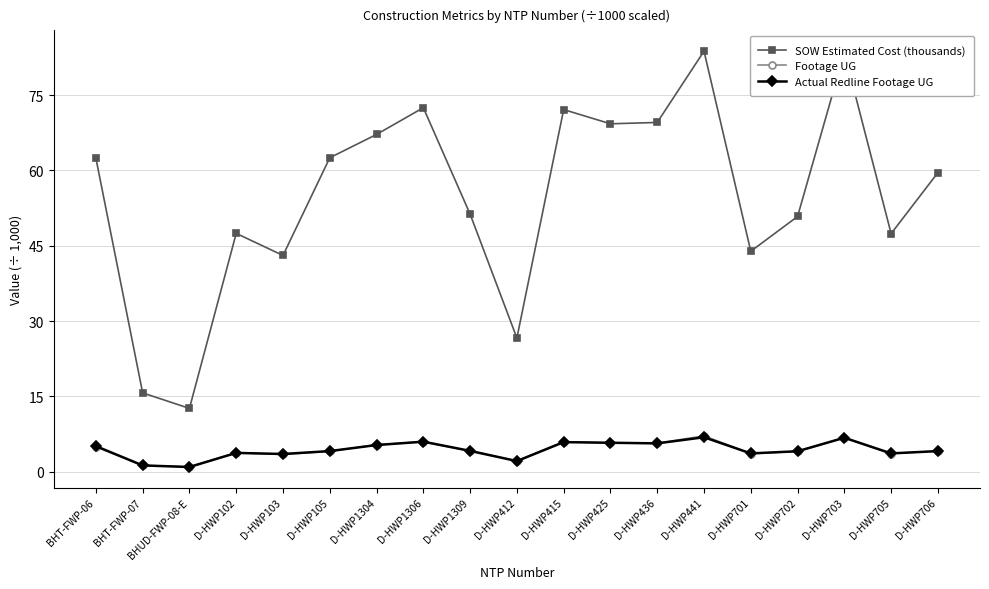

What is the lowest value of the SOW Estimated Cost (thousands) series?

12.6